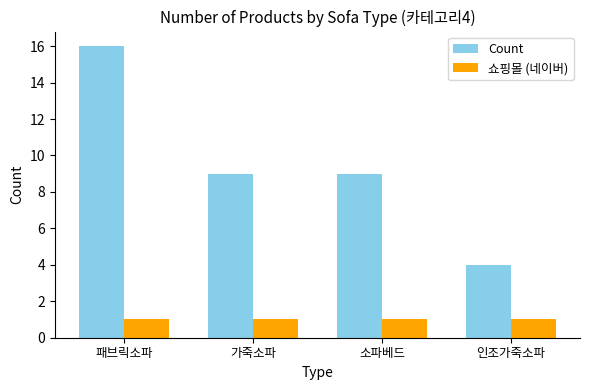

Is the value of Count at 가죽소파 greater than the value of 쇼핑몰 (네이버) at 인조가죽소파?

Yes